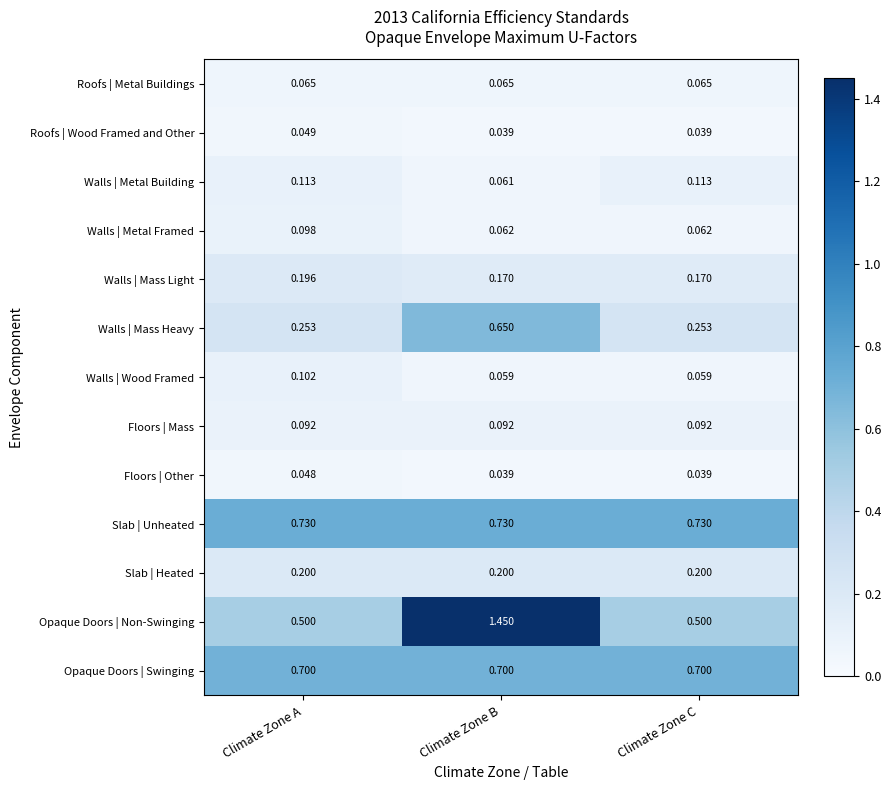

Is the value of Opaque Doors | Swinging at Climate Zone A greater than the value of Opaque Doors | Non-Swinging at Climate Zone A?

Yes